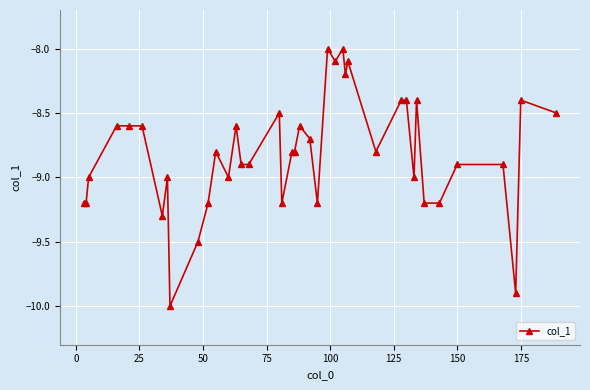

Reading left to right, what are all the values shown in this chart?

-9.2	-9.2	-9.0	-8.6	-8.6	-8.6	-9.3	-9.0	-10.0	-9.5	-9.2	-8.8	-9.0	-8.6	-8.9	-8.9	-8.5	-9.2	-8.8	-8.8	-8.6	-8.7	-9.2	-8.0	-8.1	-8.0	-8.2	-8.1	-8.8	-8.4	-8.4	-9.0	-8.4	-9.2	-9.2	-8.9	-8.9	-9.9	-8.4	-8.5